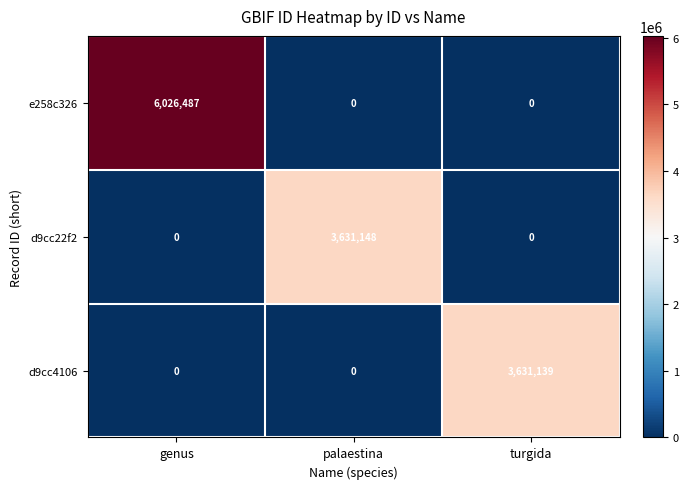

How many d9cc4106 values are between 0 and 3631139?

3